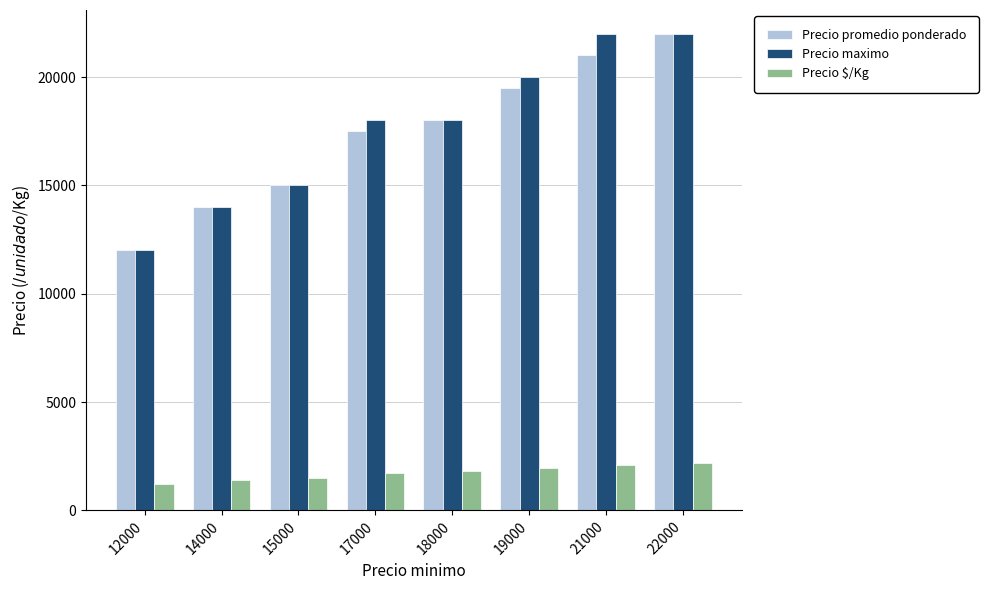

What is the value of the Precio $/Kg bar at the 5th from the left?

1800